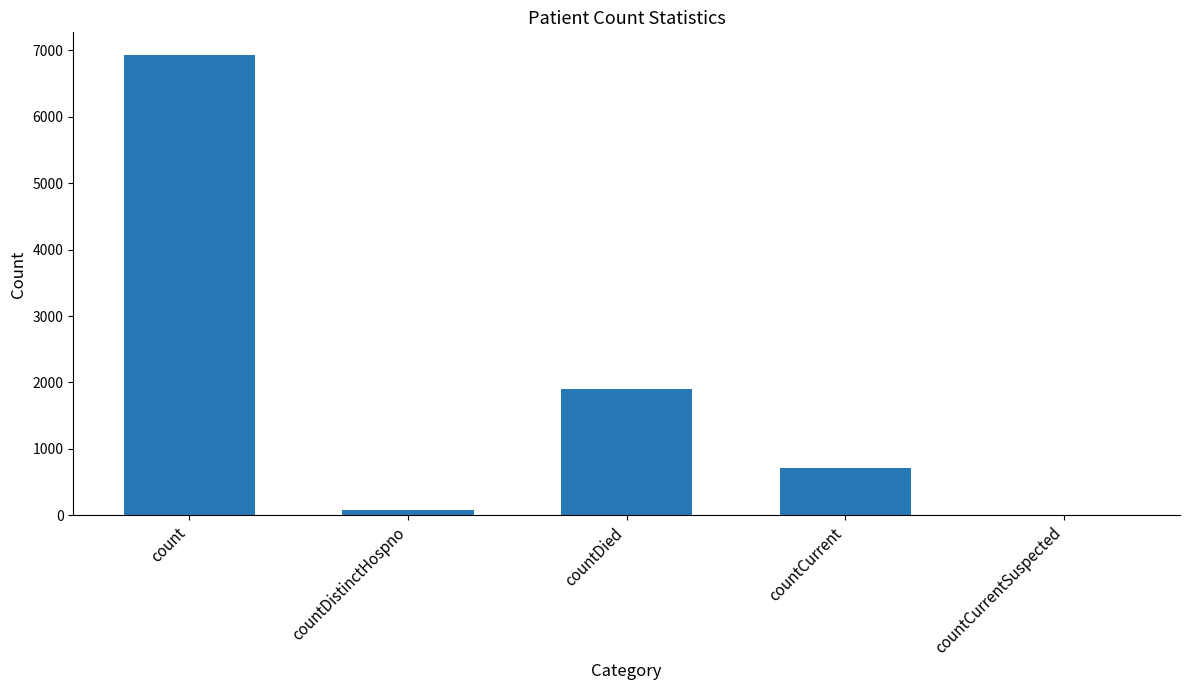

How many values are above zero?

4